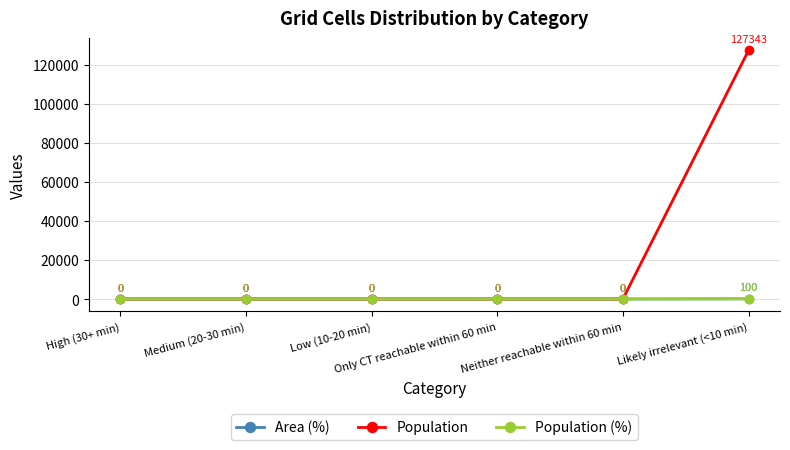

The Population series shows 0 at Low (10-20 min). True or false?

True